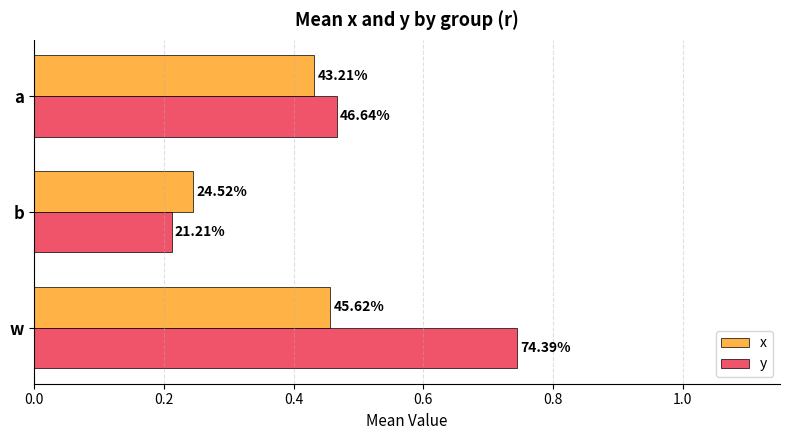

What are all the series names shown in the legend?

x, y